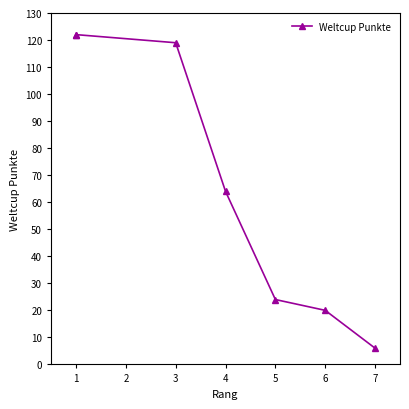

What is the minimum value shown in the chart?

6